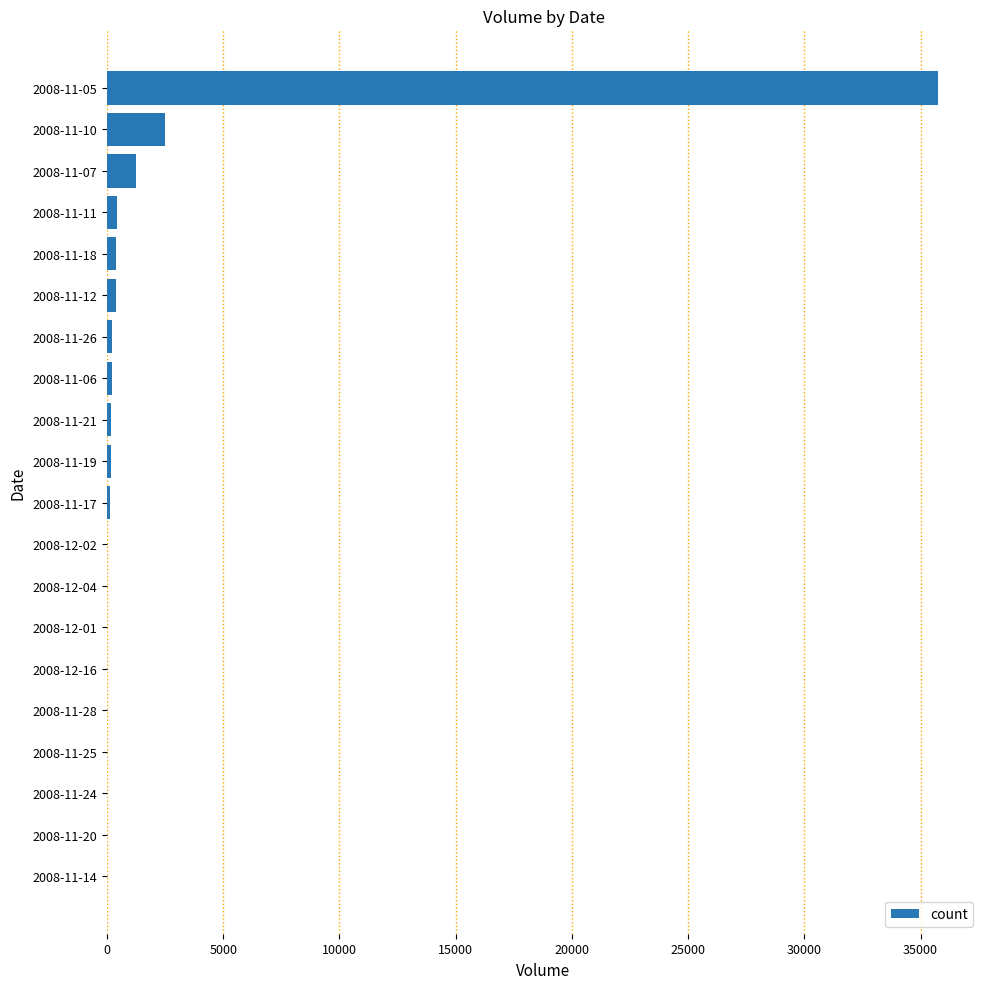

What is the sum of all values?

41655